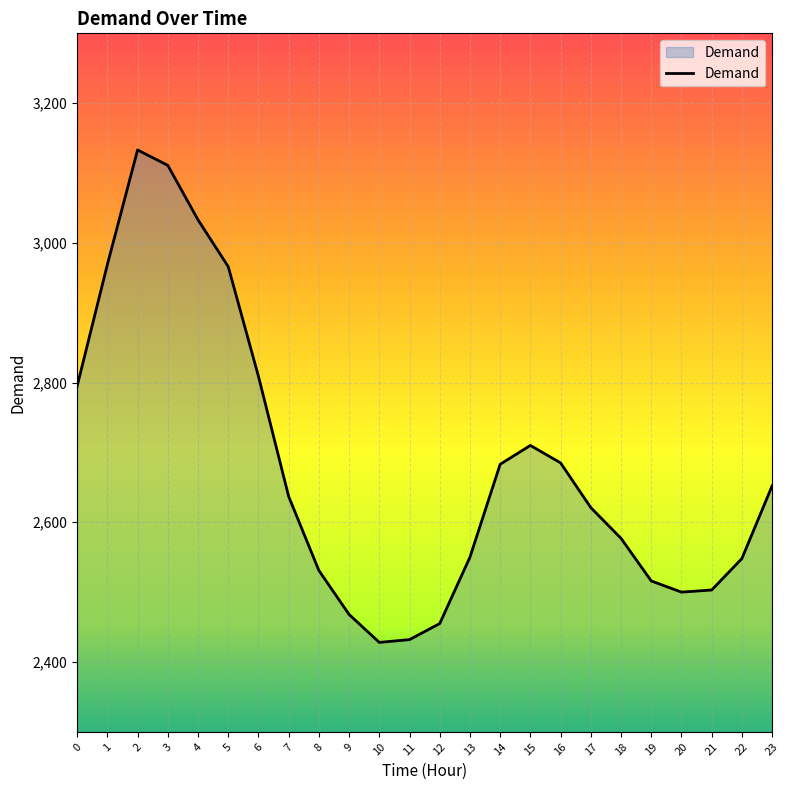

What is the smallest value displayed?

2428